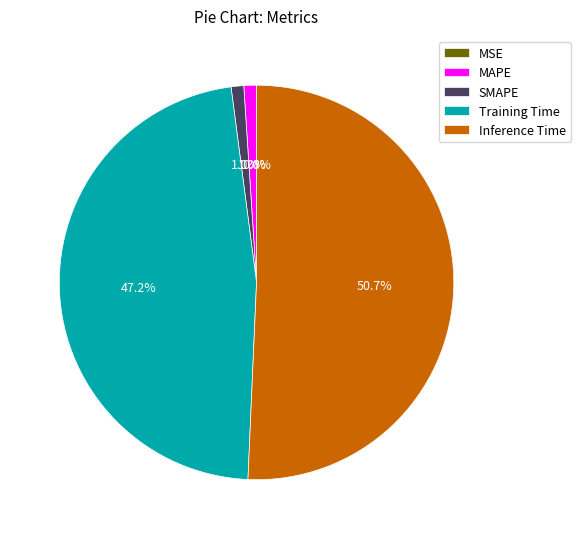

Is it true that SMAPE is 1% of the pie?

True